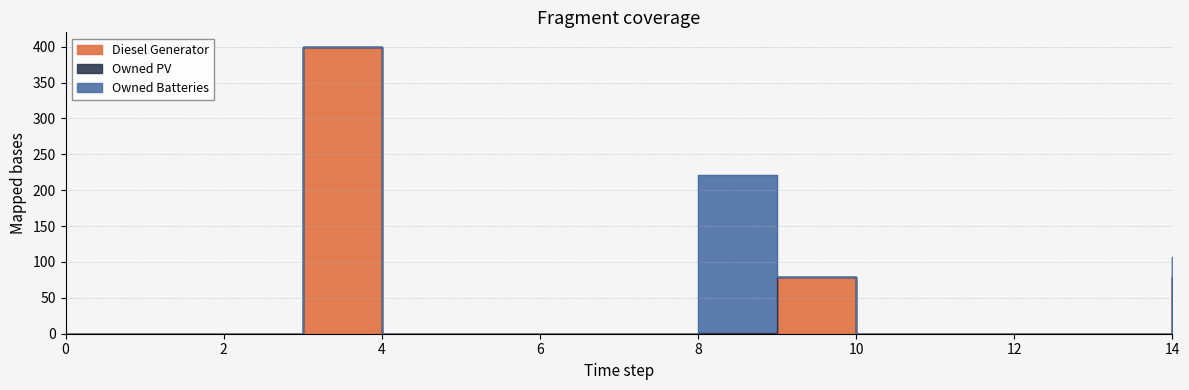

Count the number of categories in the chart.

15